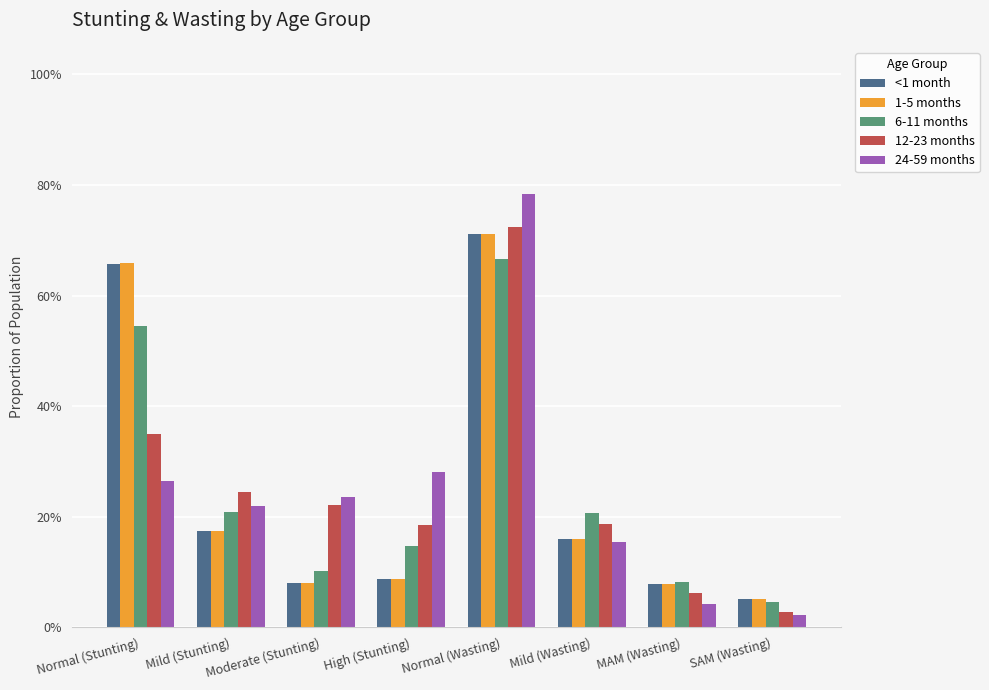

At which category is the sum across all series the highest?

Normal (Wasting)